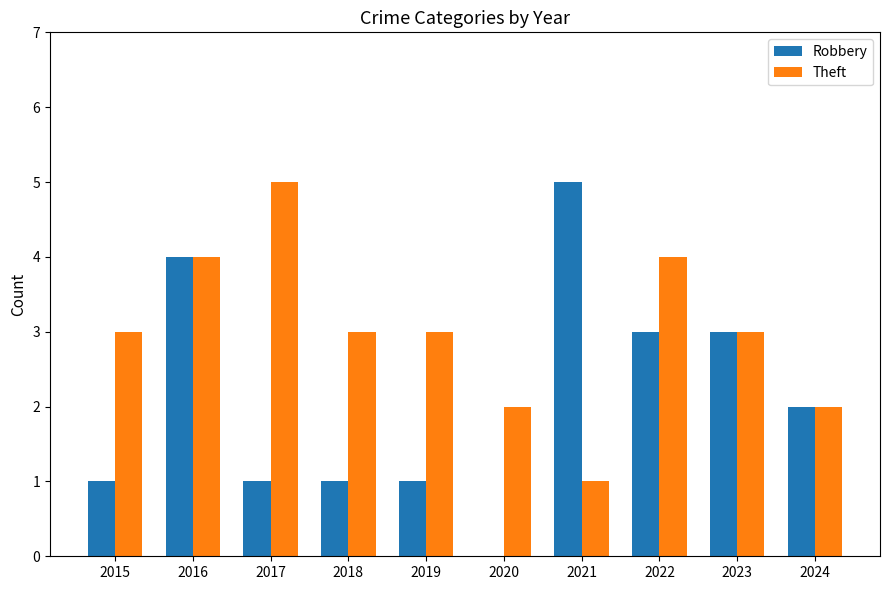

Count the number of data series in this chart.

2